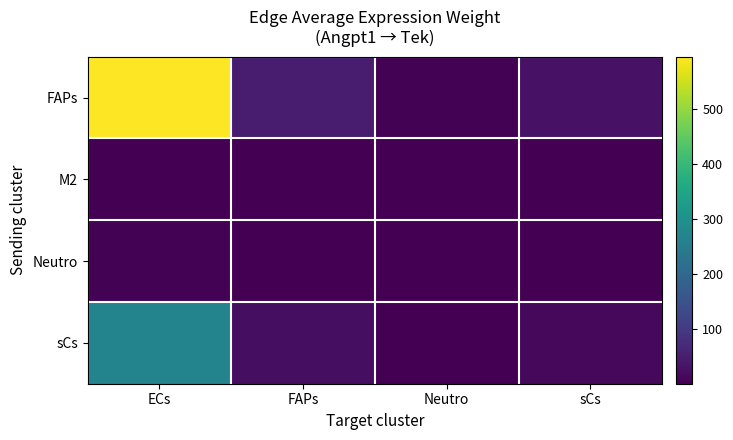

List the series in order of their peak value, highest first.

FAPs, sCs, Neutro, M2